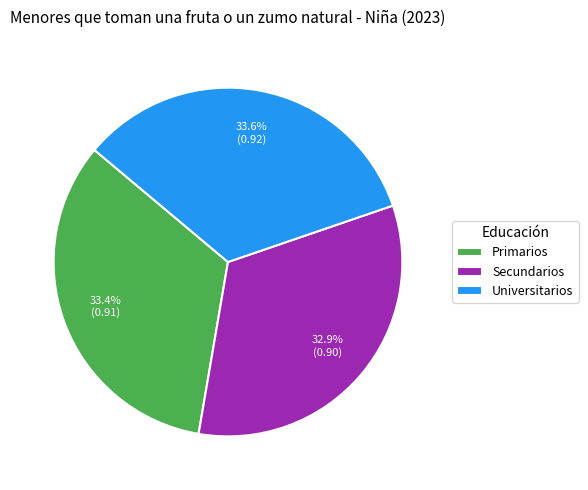

To the nearest percent, what percentage of the pie is Primarios?

33%